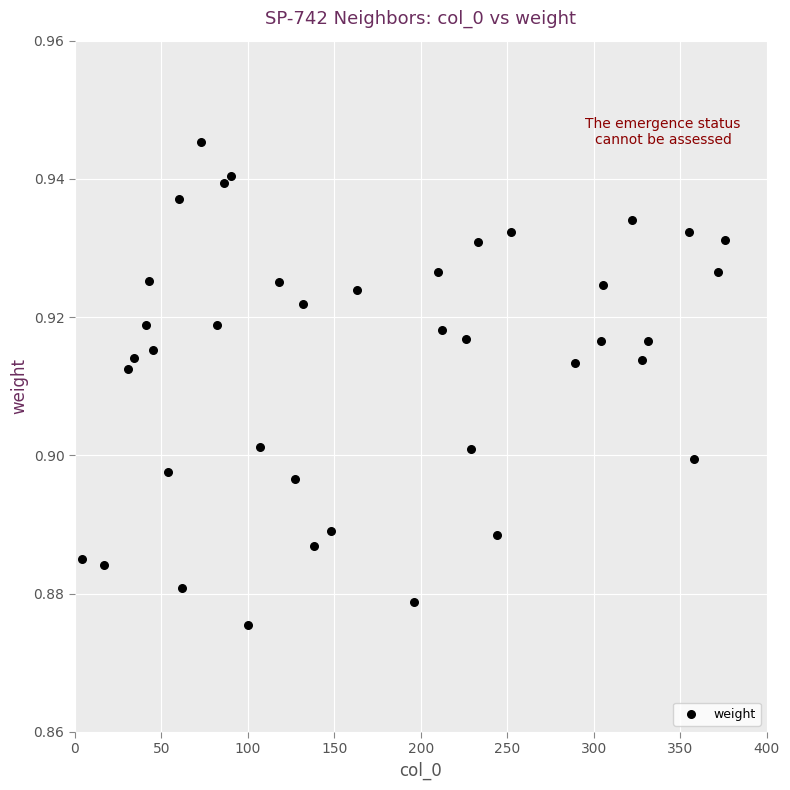

What is the range of X values (max minus min)?

372.0